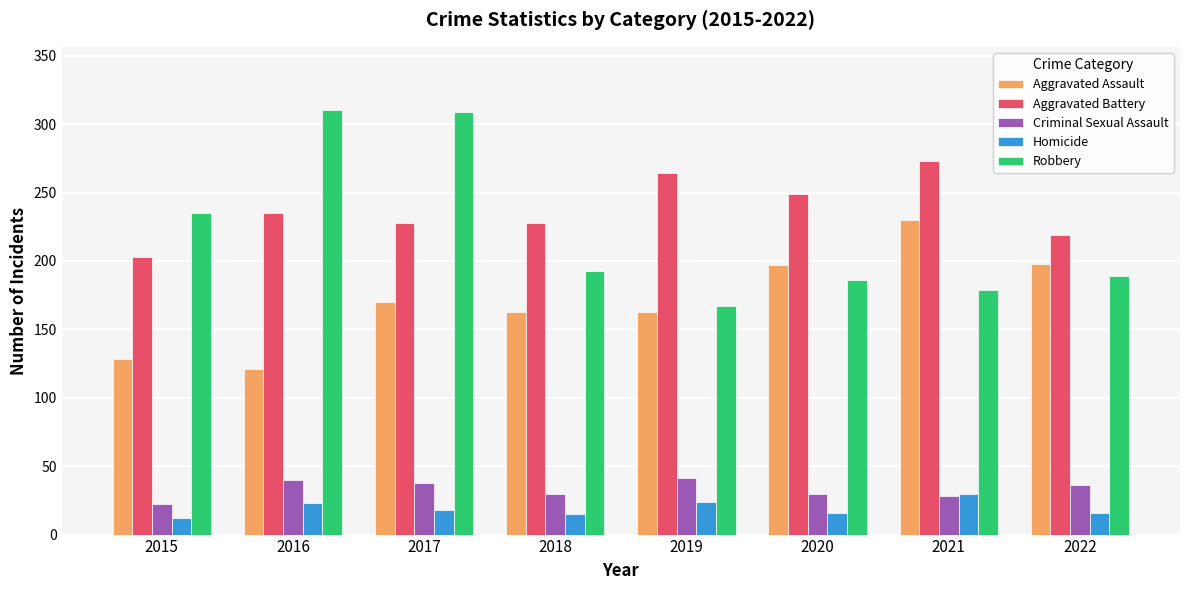

At how many categories does at least one series exceed 68?

8